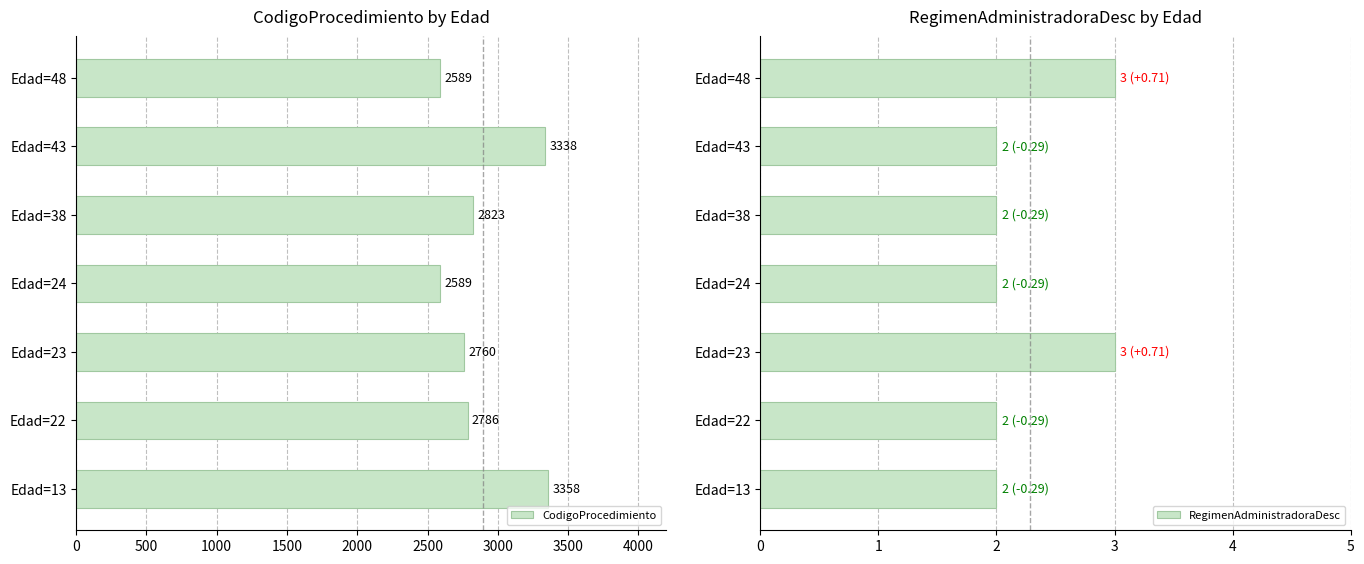

What is the maximum value shown in the chart?

3358